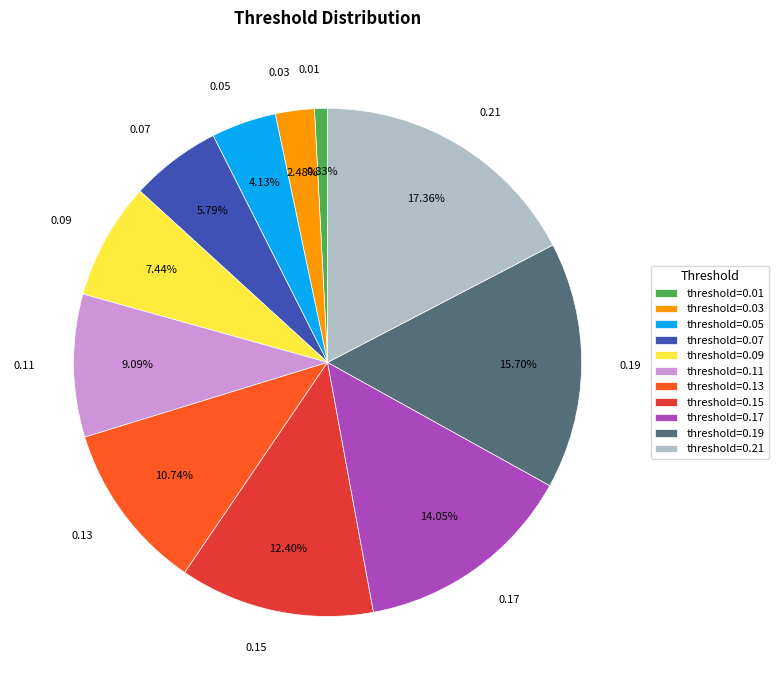

To the nearest percent, what is the difference between the largest and smallest slice percentages?

17%